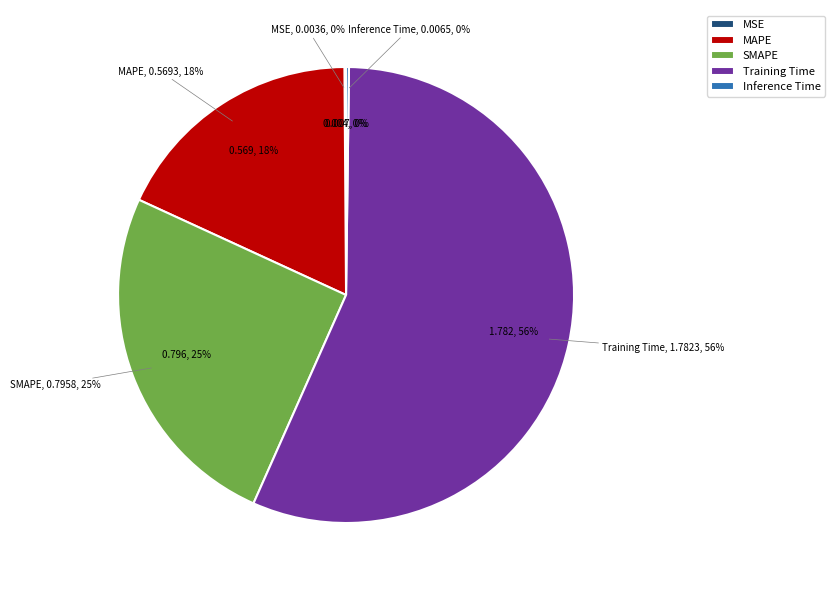

Does Training Time account for over 50% of the chart?

Yes